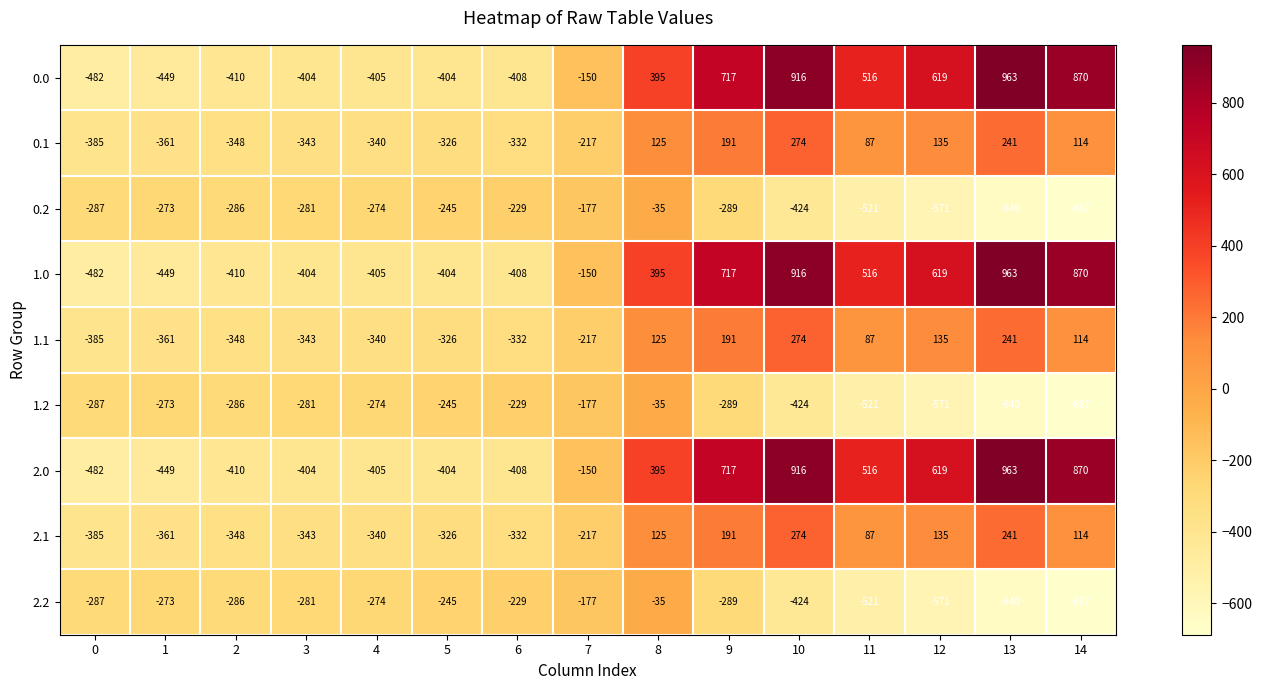

At which category is the sum across all series the highest?

10